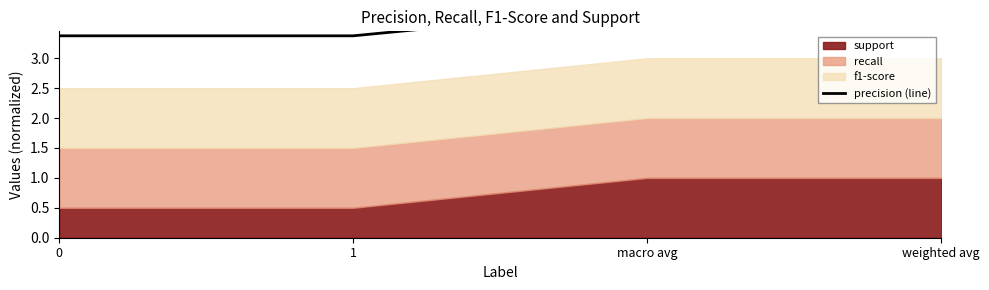

Is it true that the value at 0 is 0.8?

False